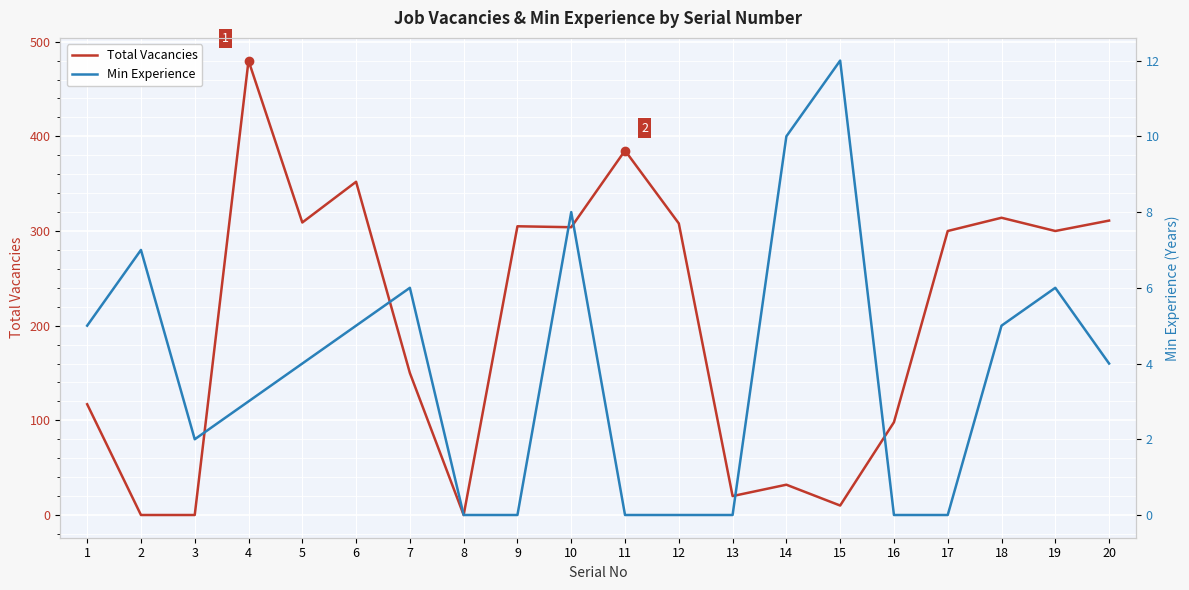

Reading left to right, transcribe all the data shown in this chart.

Total Vacancies: 1=117	2=0	3=0	4=480	5=309	6=352	7=150	8=0	9=305	10=304	11=385	12=308	13=20	14=32	15=10	16=98	17=300	18=314	19=300	20=311
Min Experience: 1=5	2=7	3=2	4=3	5=4	6=5	7=6	8=0	9=0	10=8	11=0	12=0	13=0	14=10	15=12	16=0	17=0	18=5	19=6	20=4